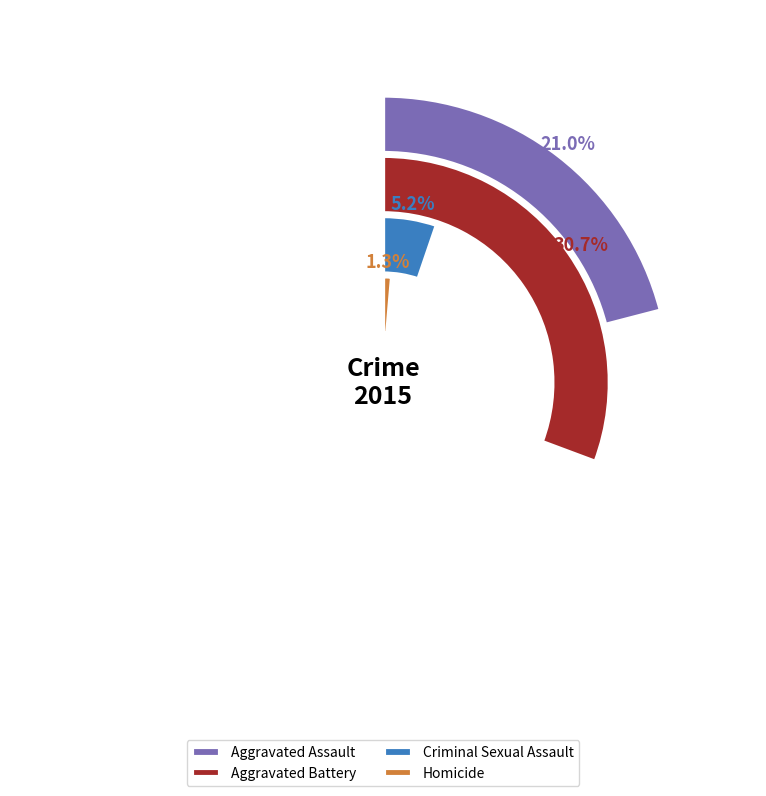

Does any single category account for the majority?

No